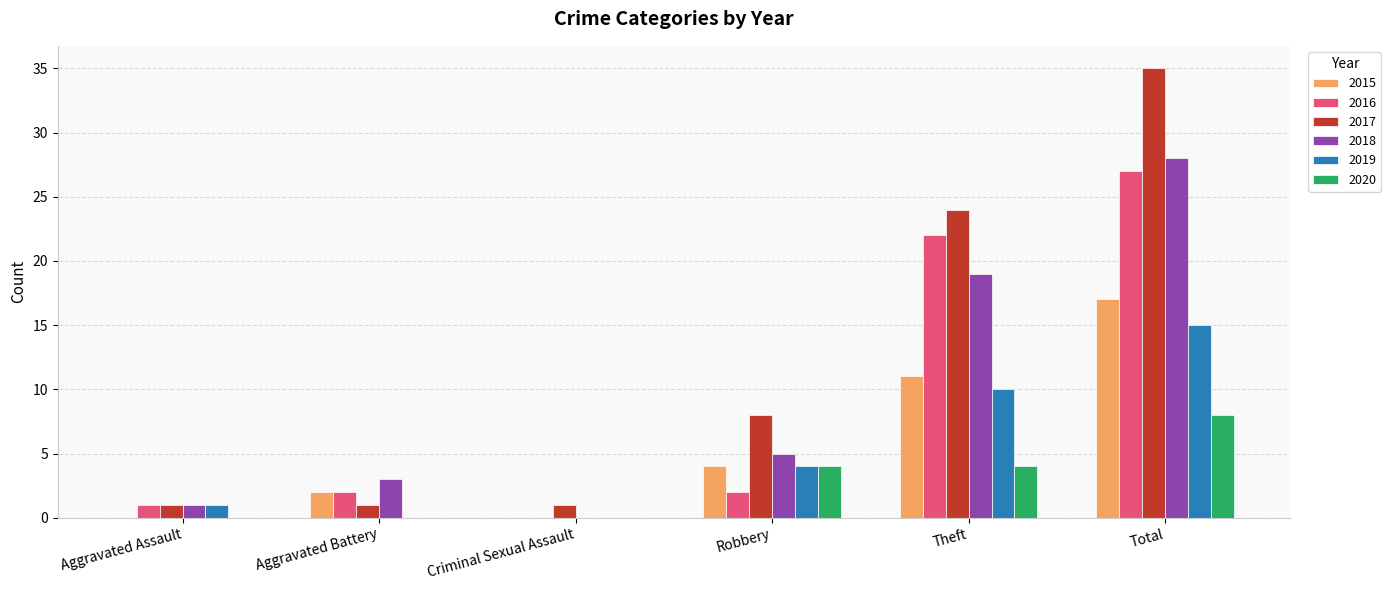

At which category is the sum across all series the highest?

Total